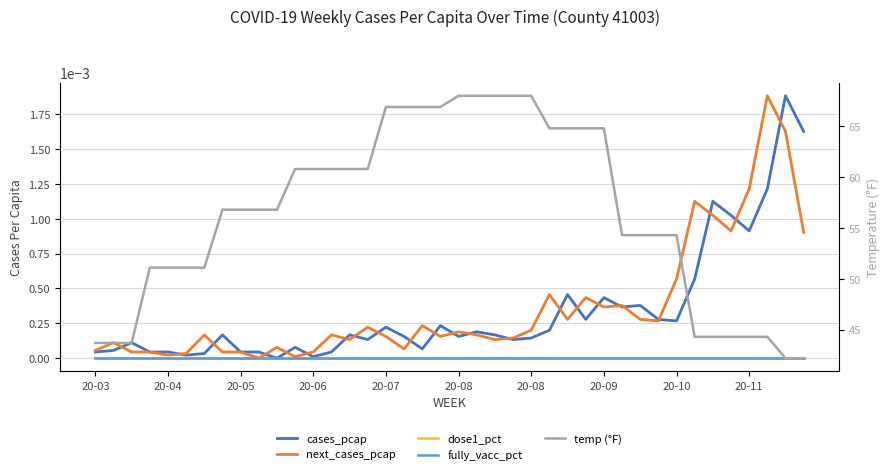

What is the difference between the highest and lowest values at 26?

64.8